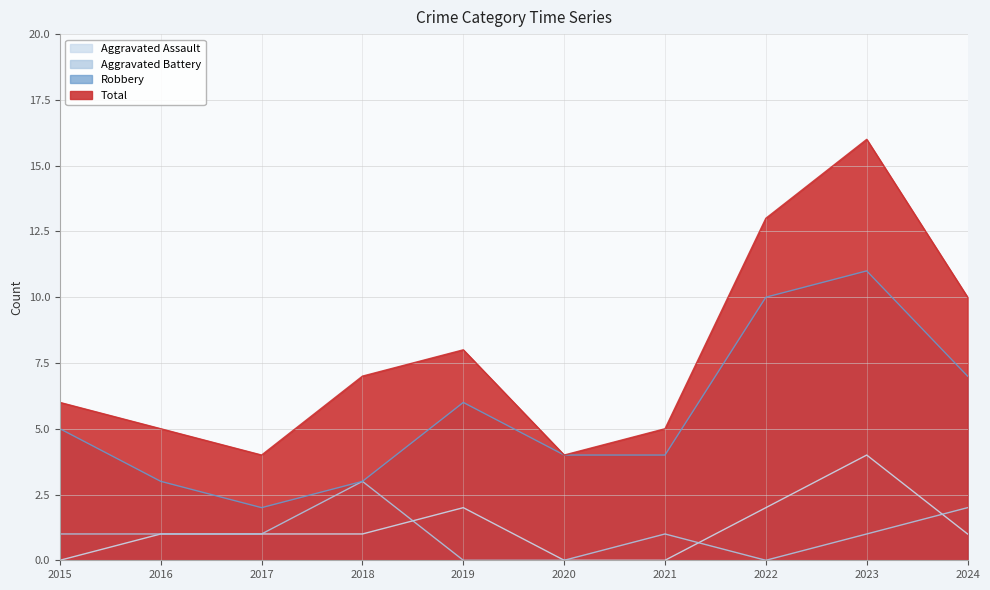

Reading right to left, transcribe all the data shown in this chart.

Aggravated Assault: 1	4	2	0	0	2	1	1	1	0
Aggravated Battery: 2	1	0	1	0	0	3	1	1	1
Robbery: 7	11	10	4	4	6	3	2	3	5
Total: 10	16	13	5	4	8	7	4	5	6